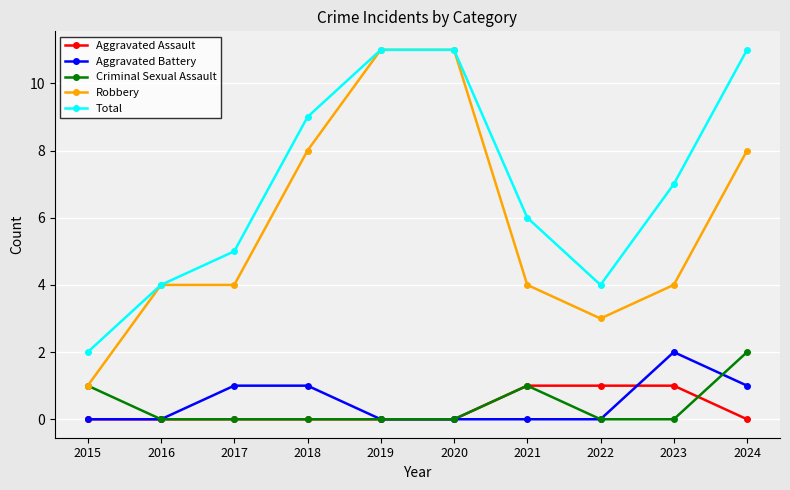

What is the average value of the Total series?

7